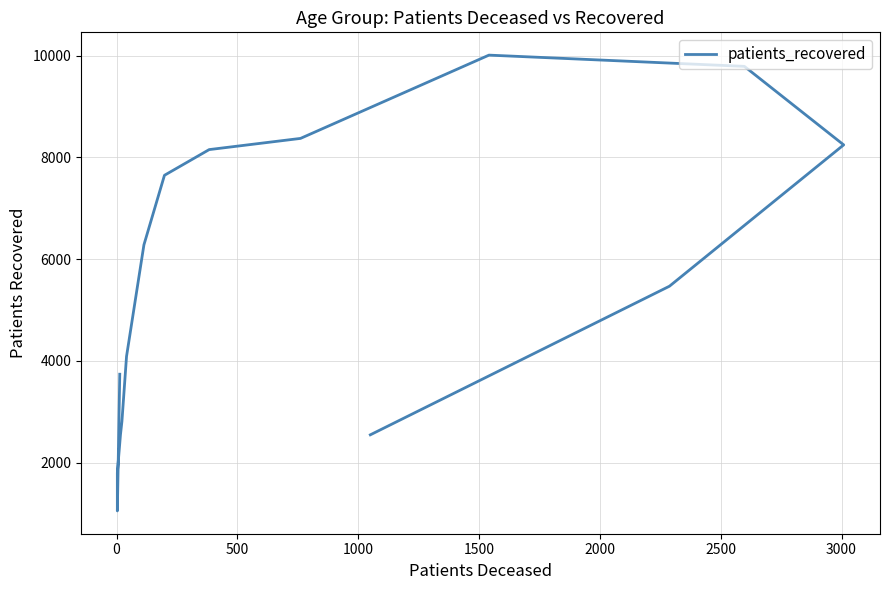

How many interior local valleys (lower than both neighbors) does the data have?

1